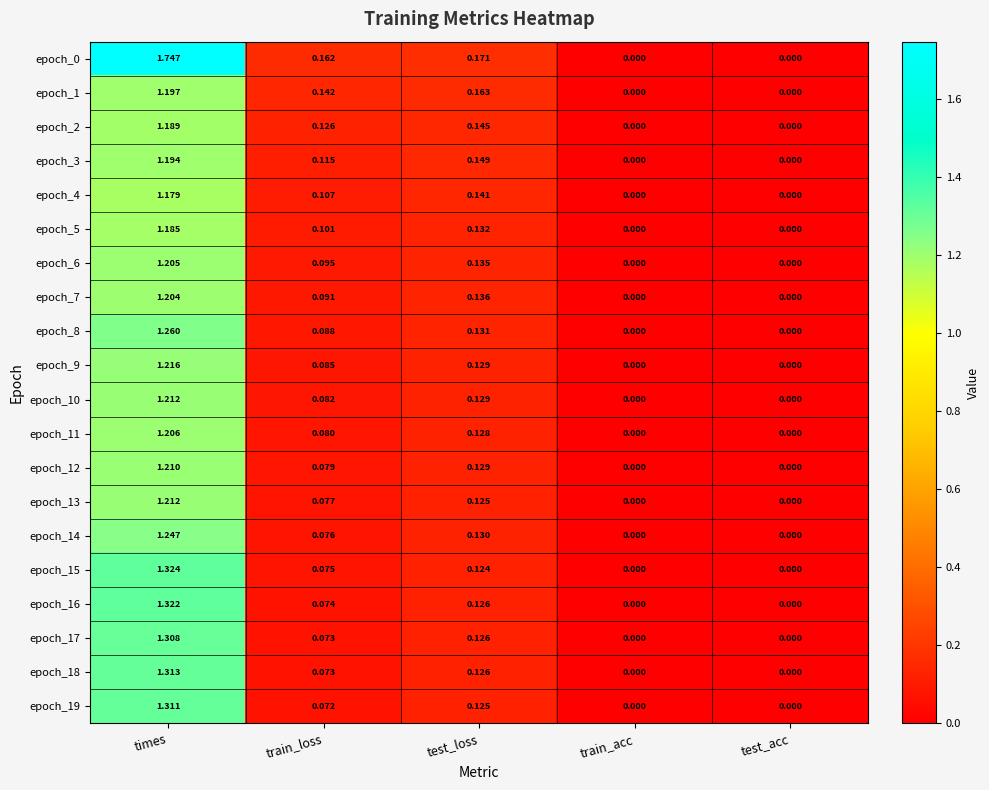

Is the value of epoch_14 at times greater than the value of epoch_1 at train_loss?

Yes